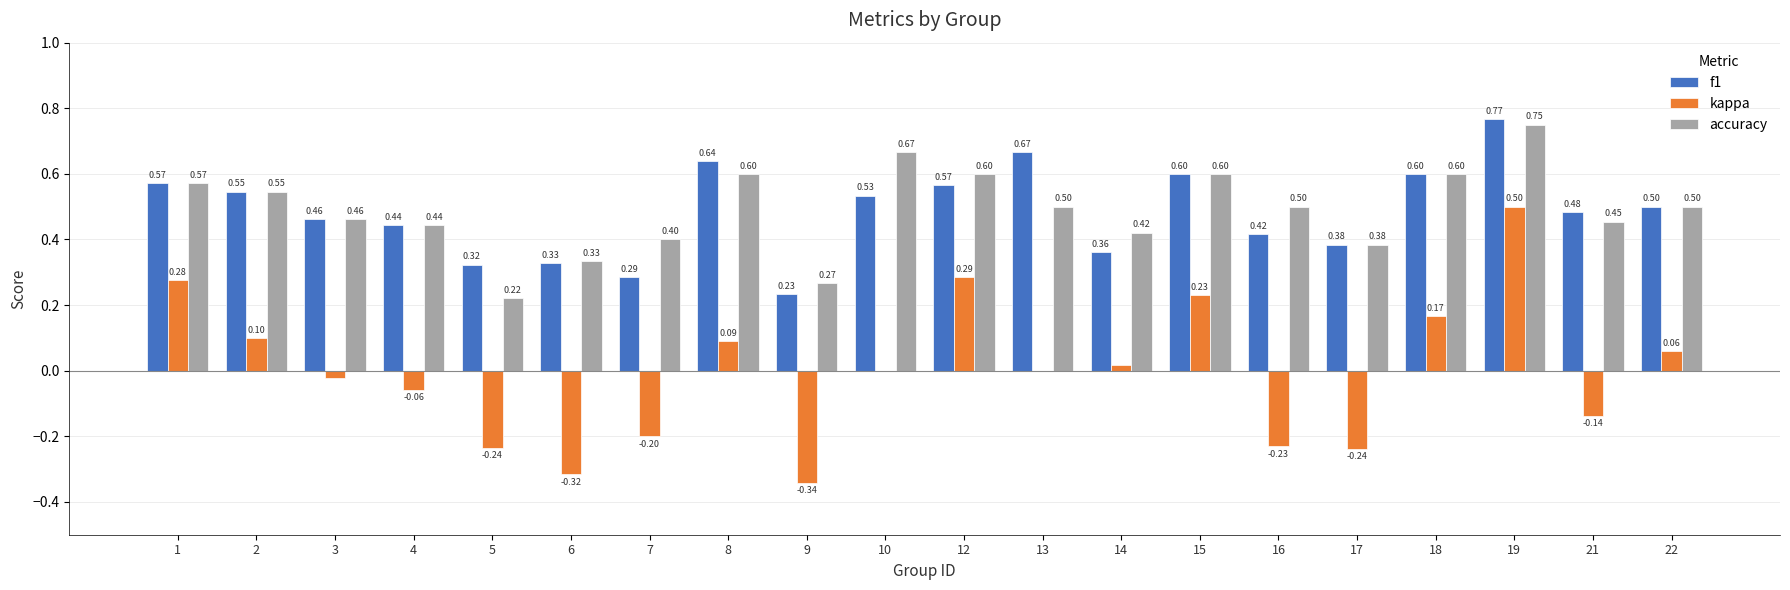

Is the value of accuracy at 16 greater than the value of f1 at 17?

Yes